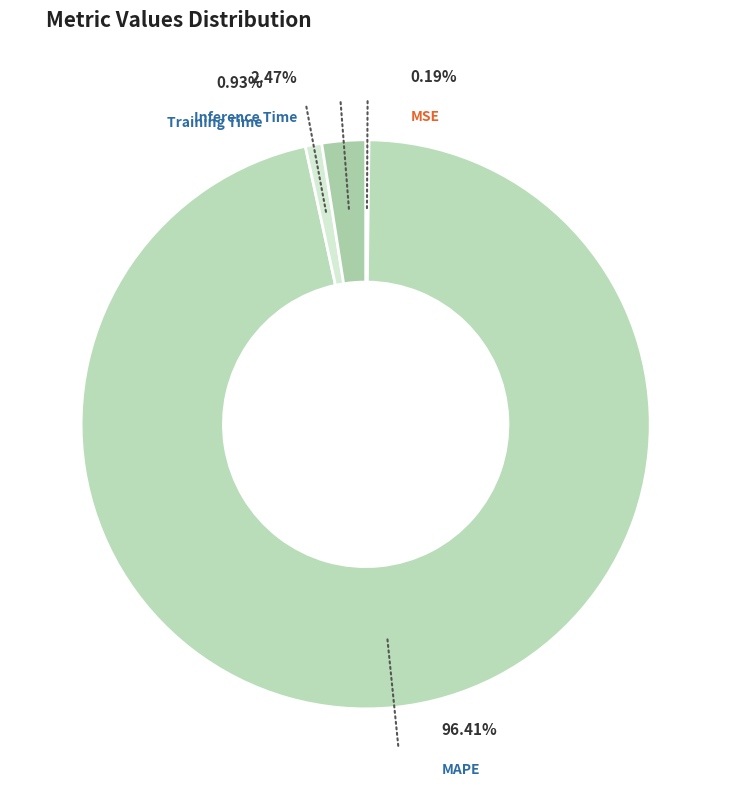

To the nearest percent, what portion does Inference Time represent?

2%